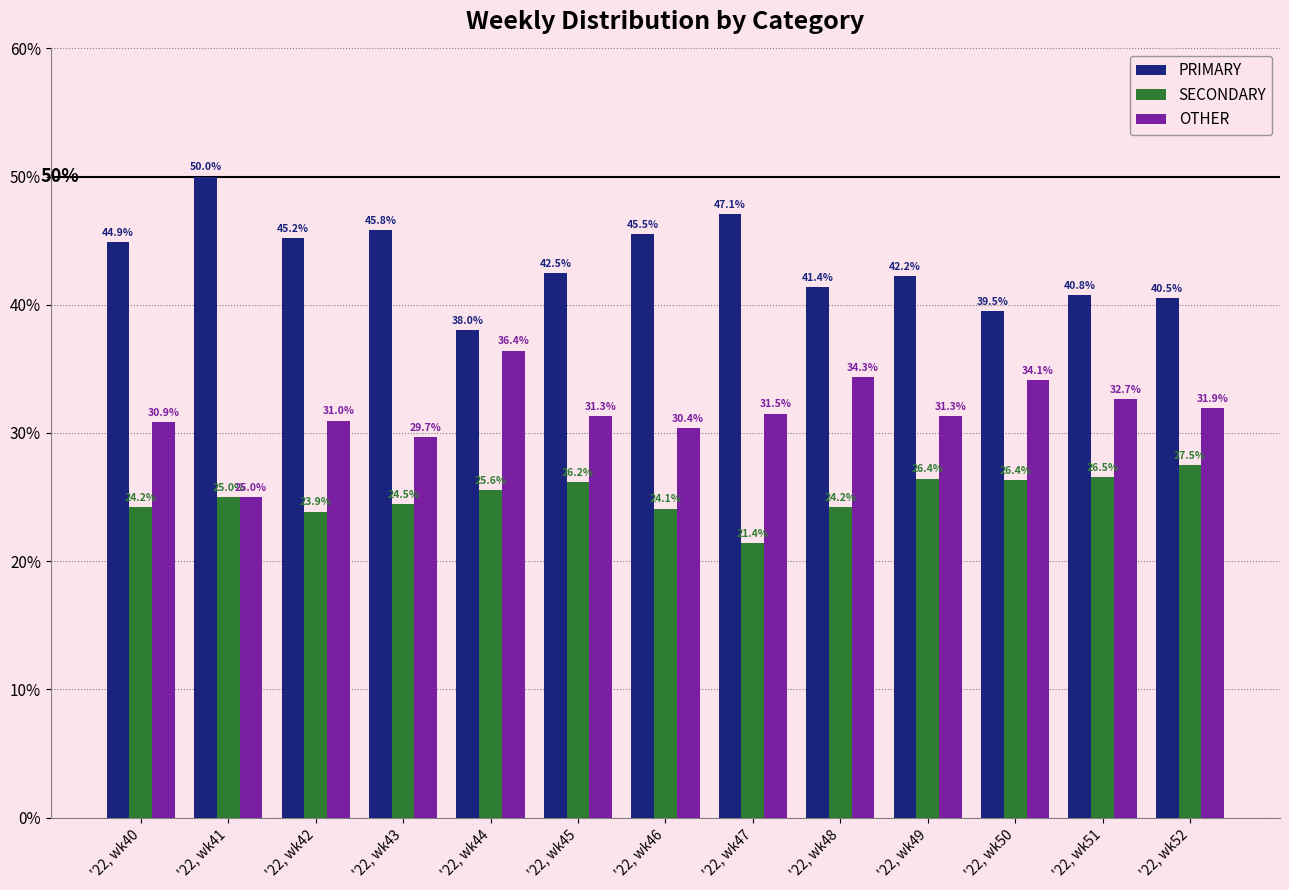

Reading left to right, transcribe all the data shown in this chart.

PRIMARY: 44.9	50.0	45.2	45.8	38.0	42.5	45.5	47.1	41.4	42.2	39.5	40.8	40.5
SECONDARY: 24.2	25.0	23.9	24.5	25.6	26.2	24.1	21.4	24.2	26.4	26.4	26.5	27.5
OTHER: 30.9	25.0	31.0	29.7	36.4	31.3	30.4	31.5	34.3	31.3	34.1	32.7	31.9